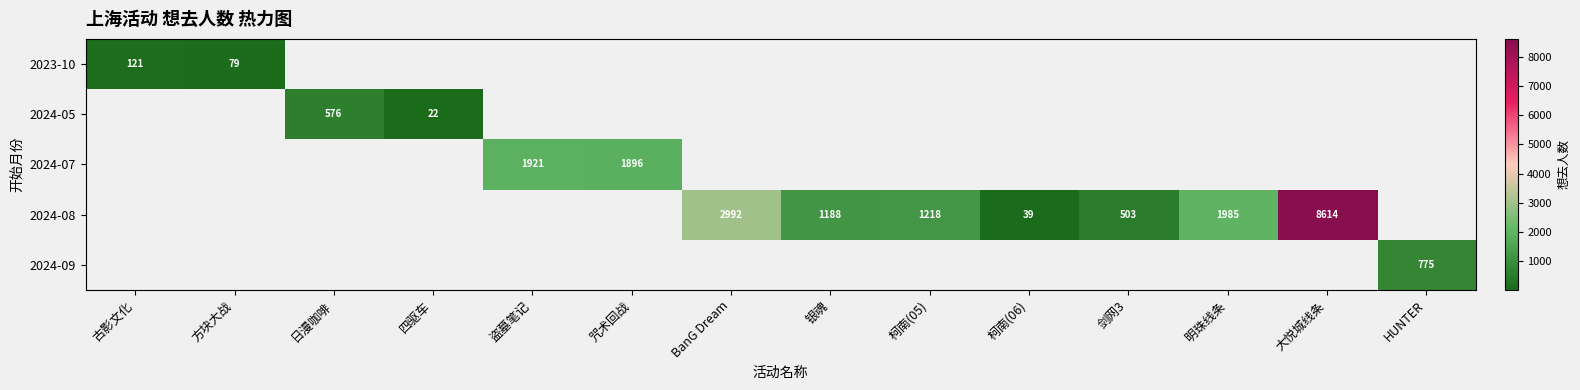

Which has a higher value, 银魂 or 大悦城线条?

大悦城线条